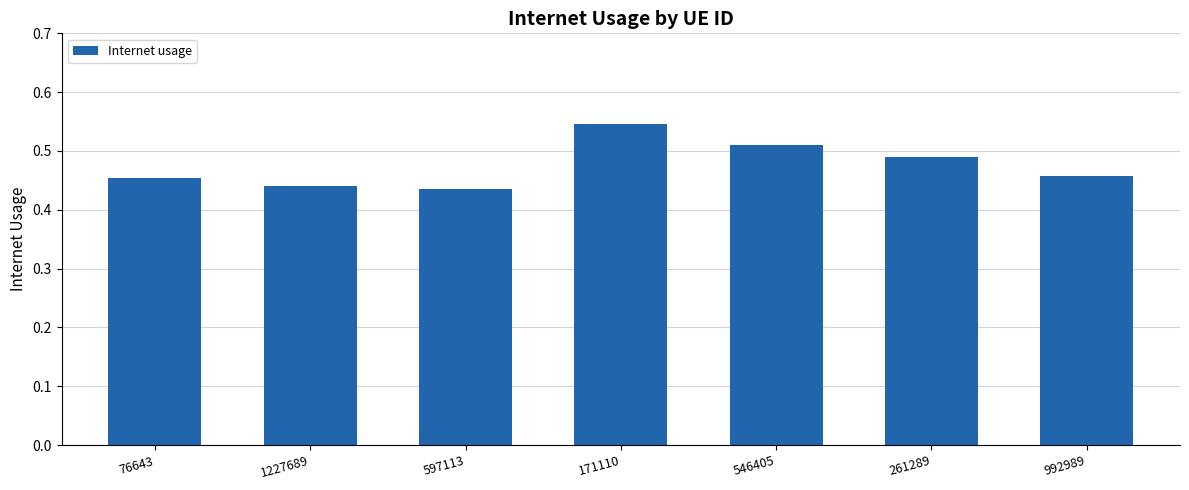

How many values are between 0 and 1?

7